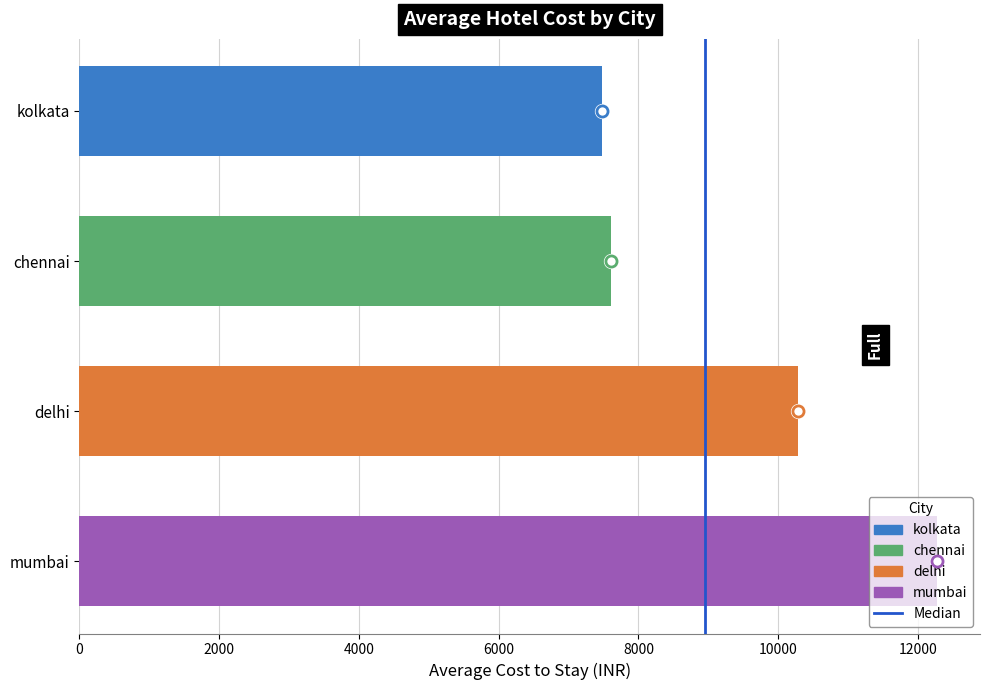

What is the sum of the values at mumbai and chennai?

19885.7